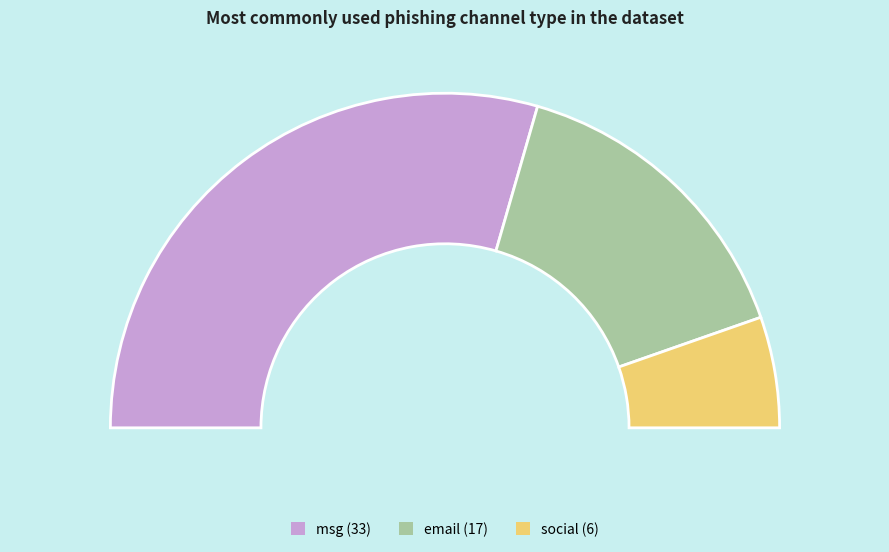

To the nearest percent, what is the average slice percentage?

33%